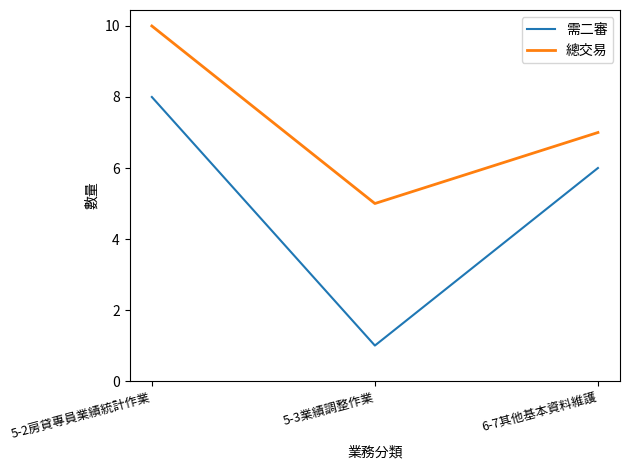

What is the difference between the highest and lowest values at 5-2房貸專員業績統計作業?

2